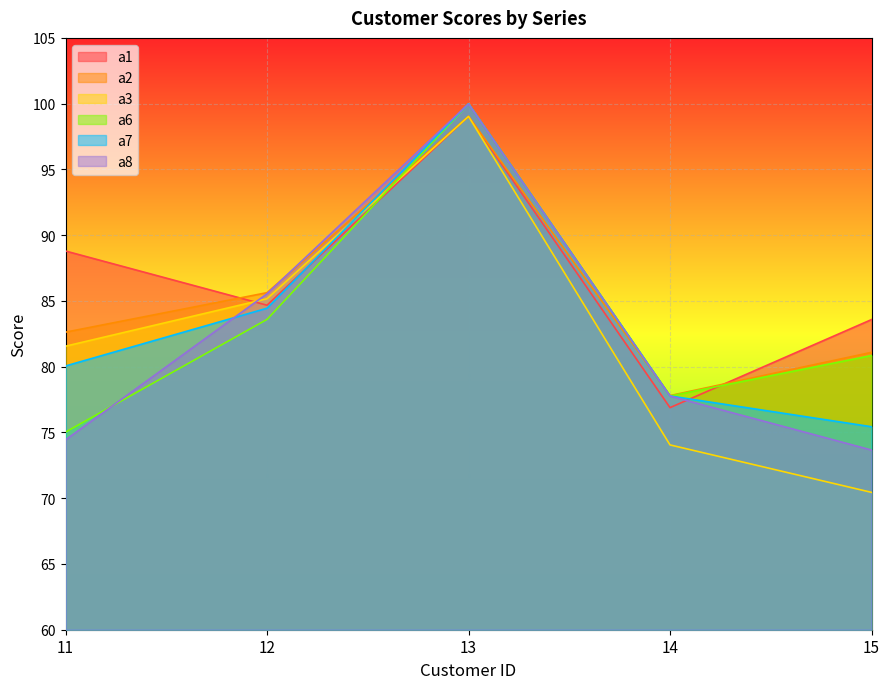

Where is the first local minimum for a2?

14